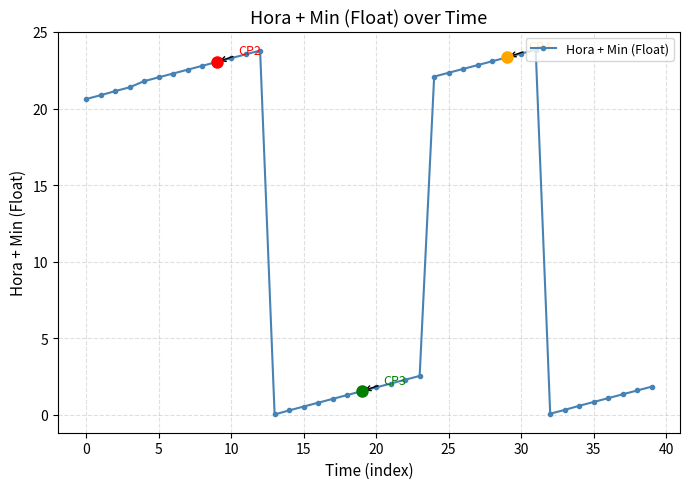

What is the greatest value displayed?

23.8